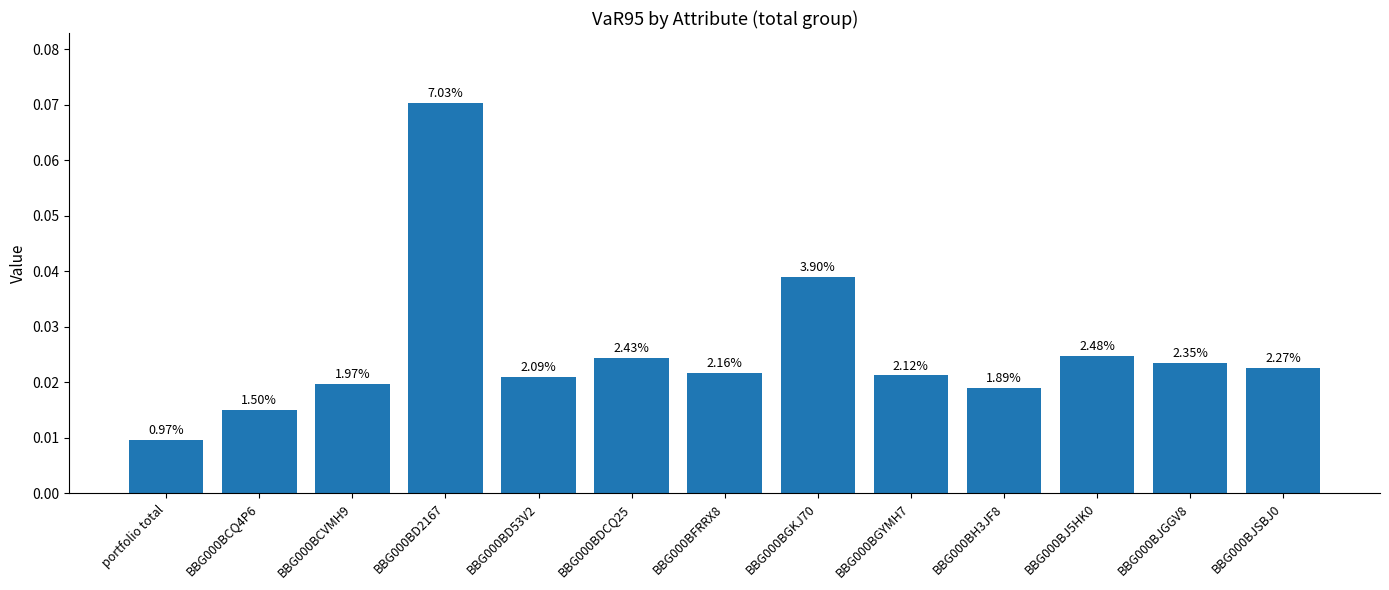

What is the label of the 6th bar from the right?

BBG000BGKJ70